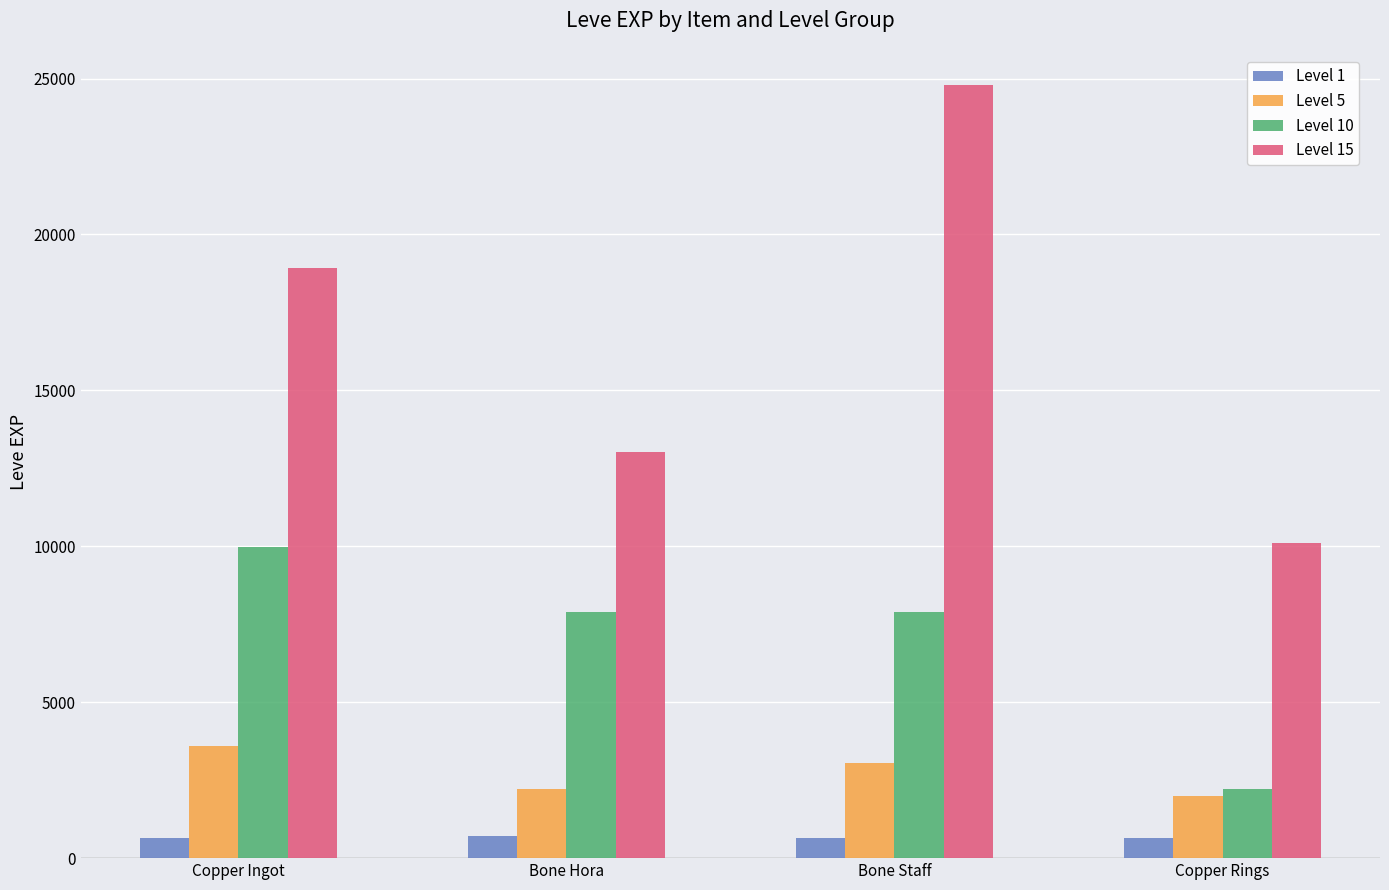

List the labels in order of Level 15 value, smallest first.

Copper Rings, Bone Hora, Copper Ingot, Bone Staff